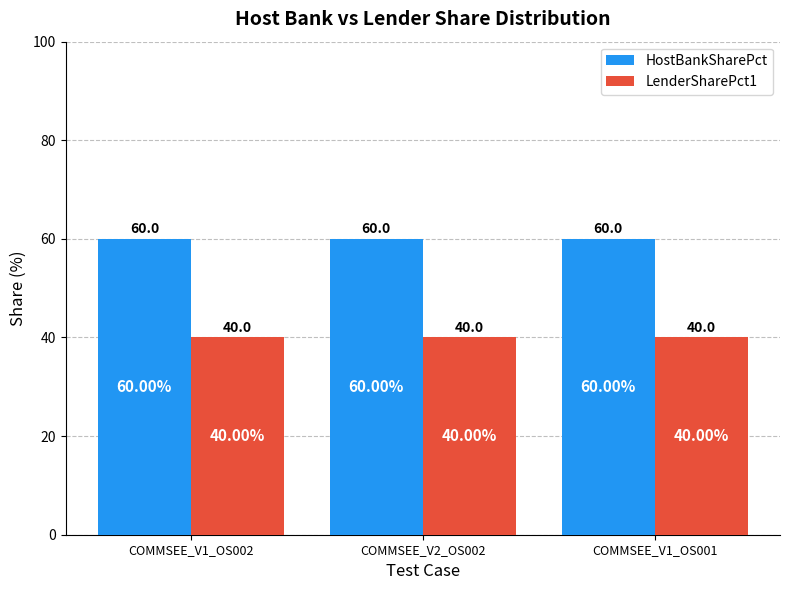

True or false: LenderSharePct1 has a value of 40 at COMMSEE_V1_OS002.

True